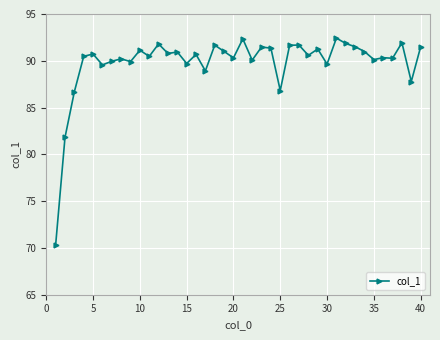

What is the difference between the second highest and second lowest values?

10.5